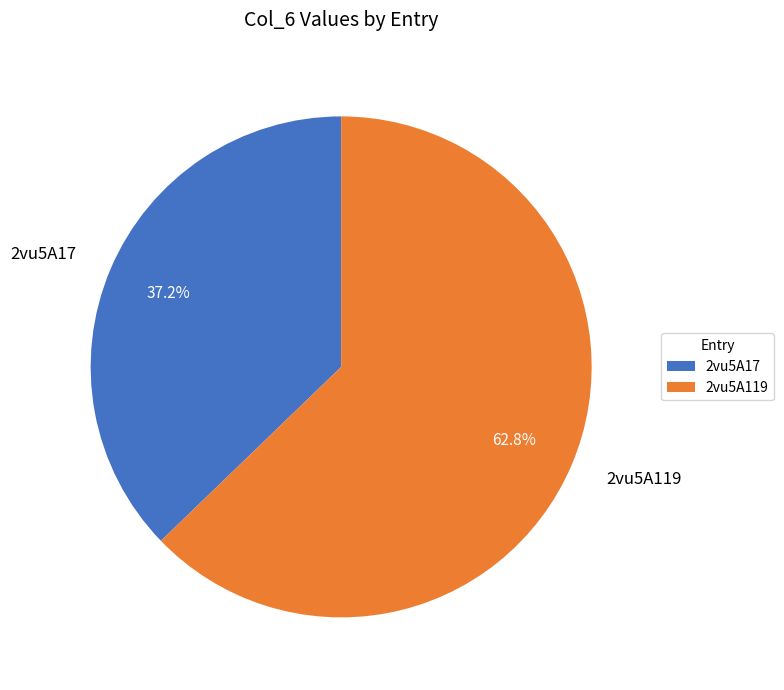

Combined, do 2vu5A119 and 2vu5A17 account for over 50%?

Yes